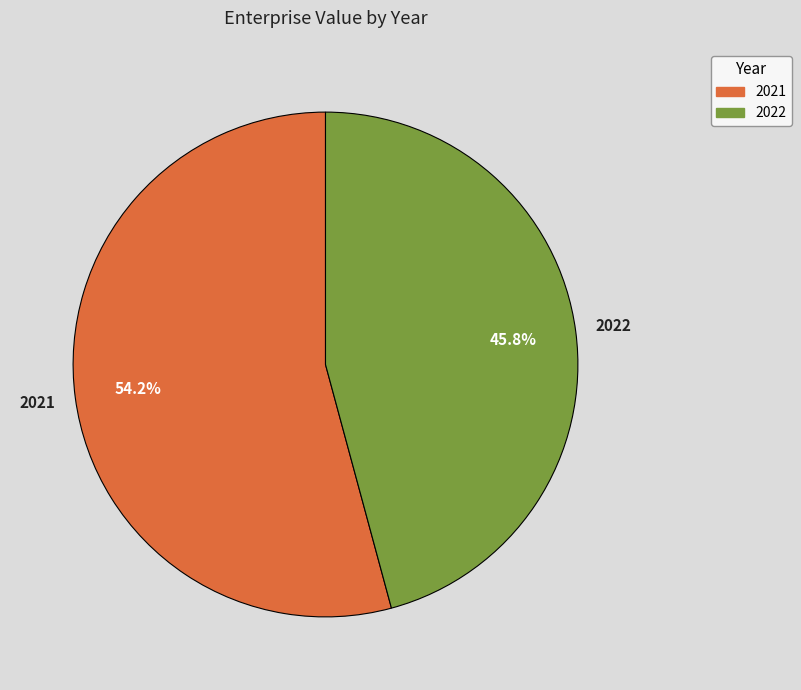

What is the smallest slice in the pie chart?

2022